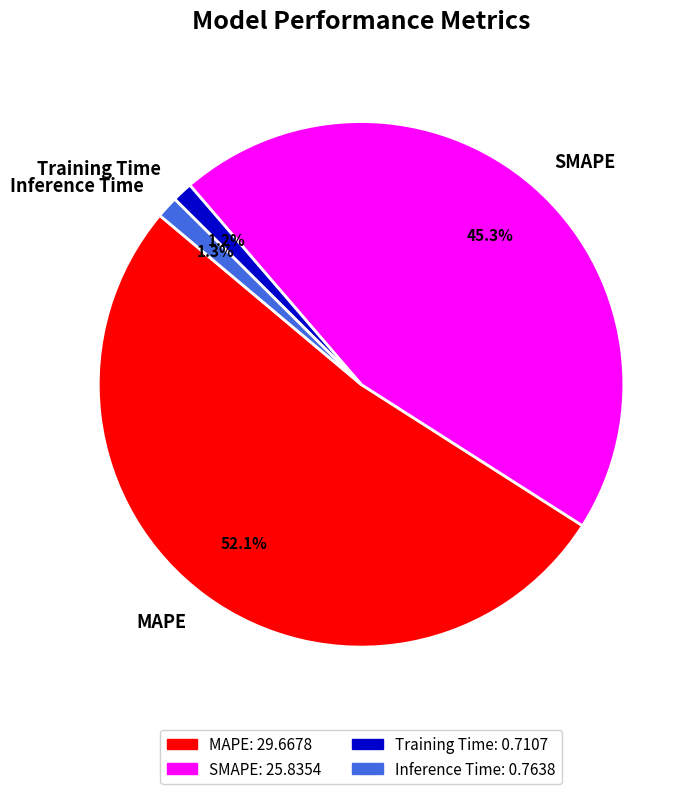

What portion of the pie excludes Training Time?

98.8%